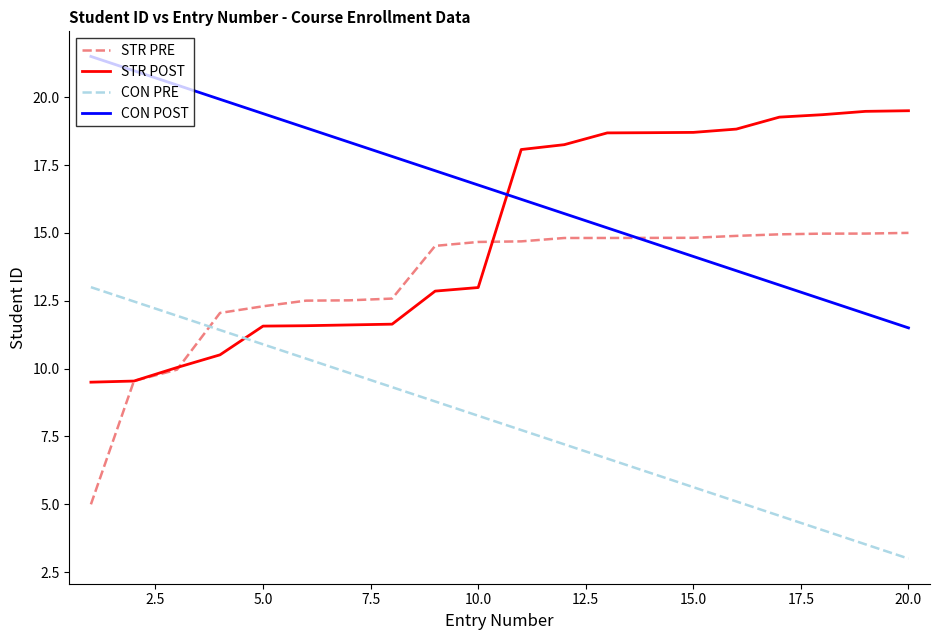

How many intersections are there between CON PRE and STR POST?

1